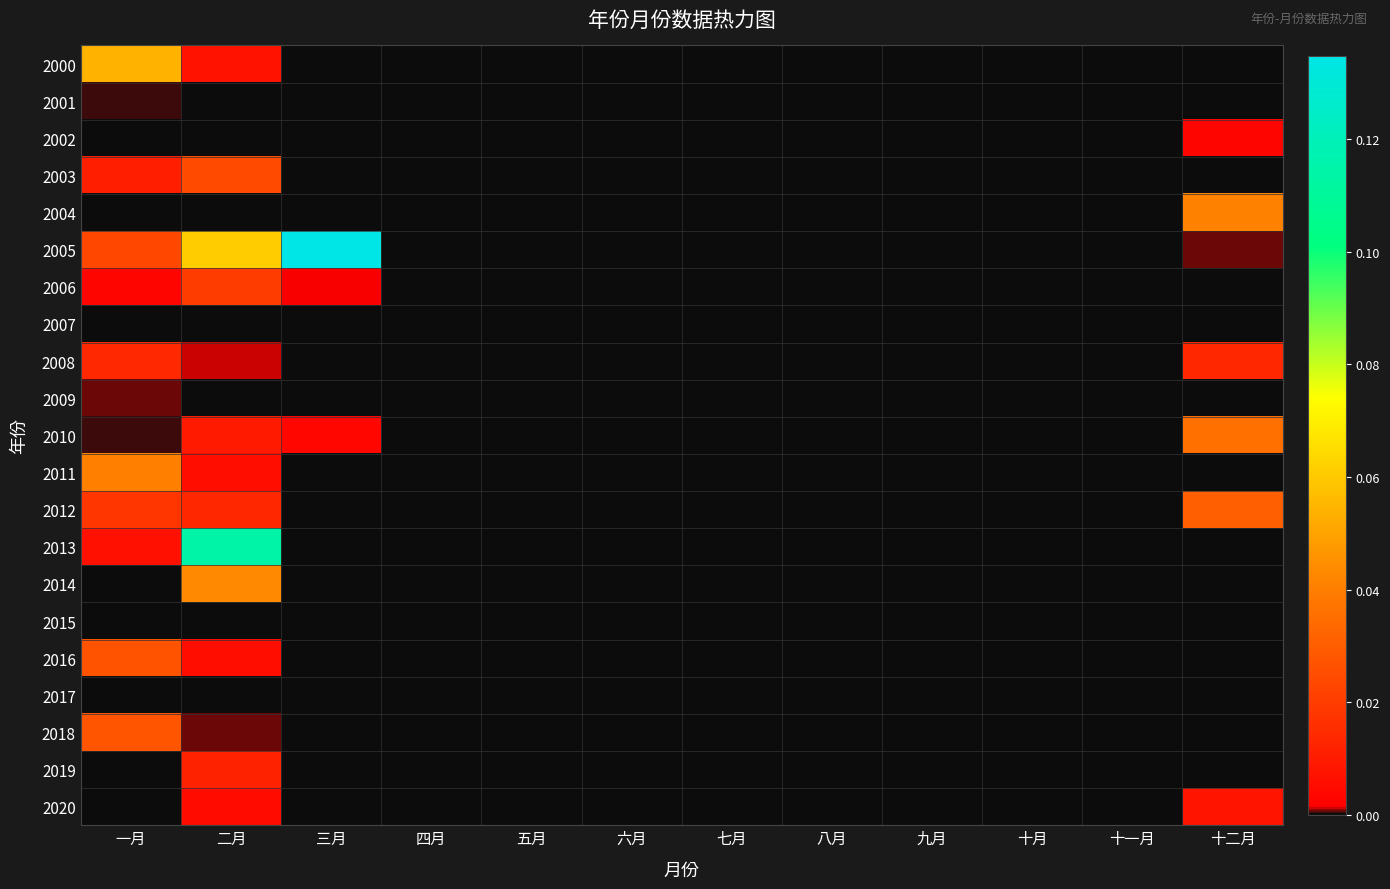

Which series has the largest range (max minus min)?

2005